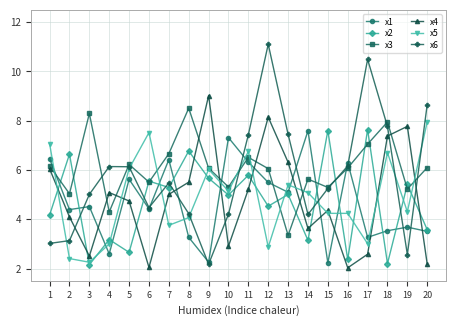

Which series changed the most between 10 and 13?

x4